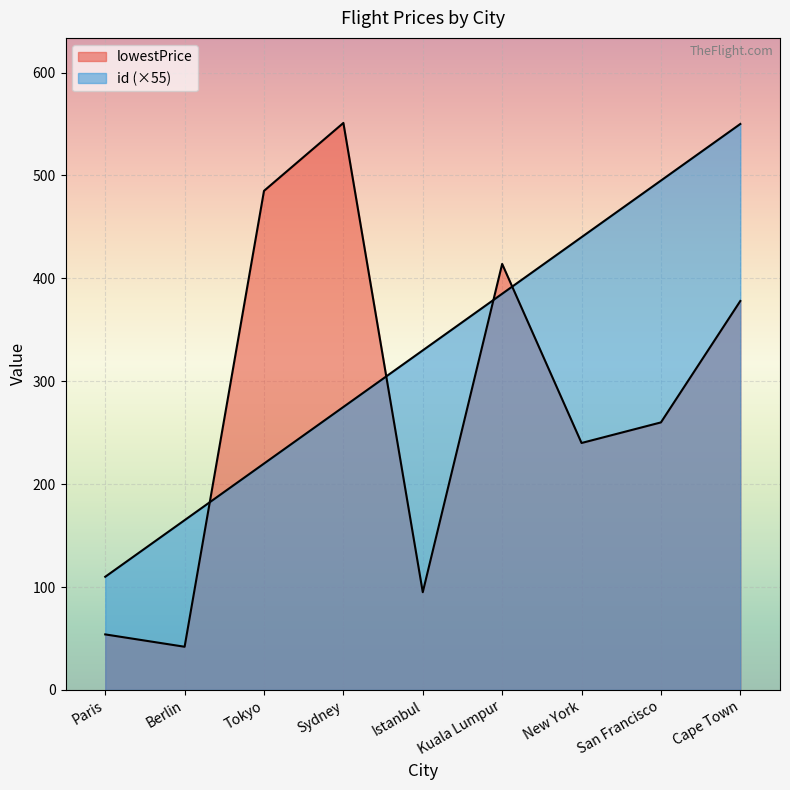

Reading left to right, list all the values displayed in this chart.

lowestPrice: Paris=54	Berlin=42	Tokyo=485	Sydney=551	Istanbul=95	Kuala Lumpur=414	New York=240	San Francisco=260	Cape Town=378
id: Paris=110	Berlin=165	Tokyo=220	Sydney=275	Istanbul=330	Kuala Lumpur=385	New York=440	San Francisco=495	Cape Town=550